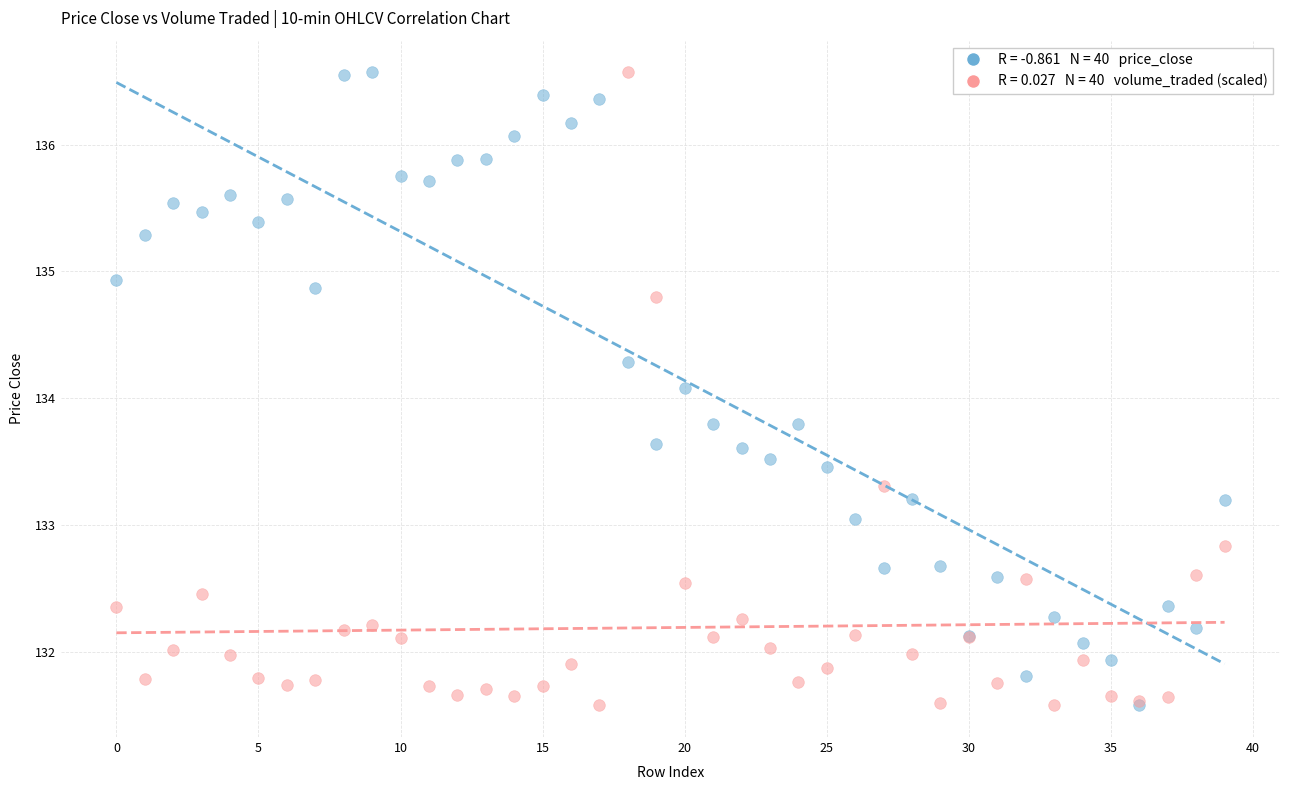

Across all series, what Y value is closest to 134?

134.1